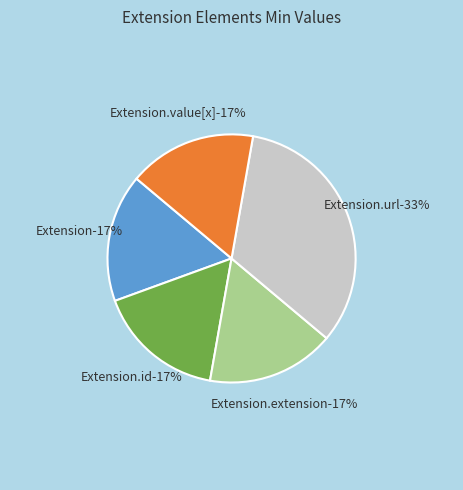

How many slices are in this pie chart?

5